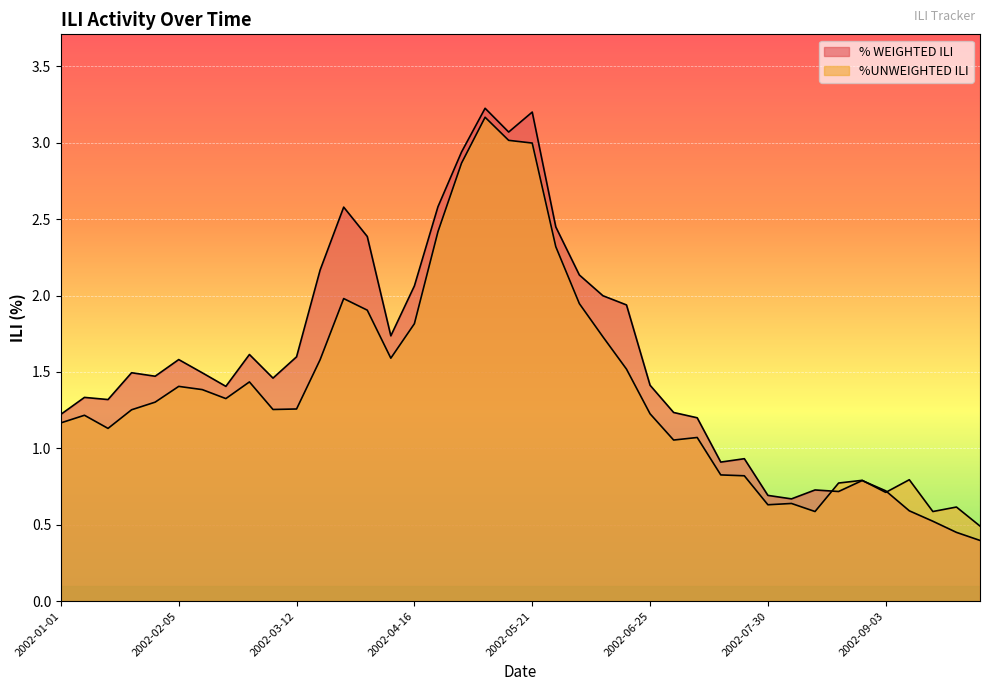

How many categories are shown in the chart?

40